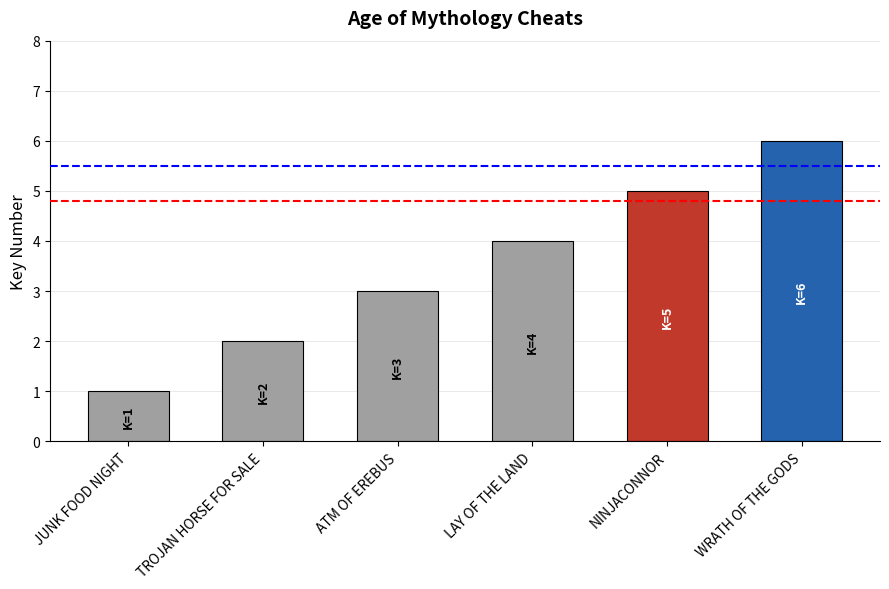

What is the average value?

4